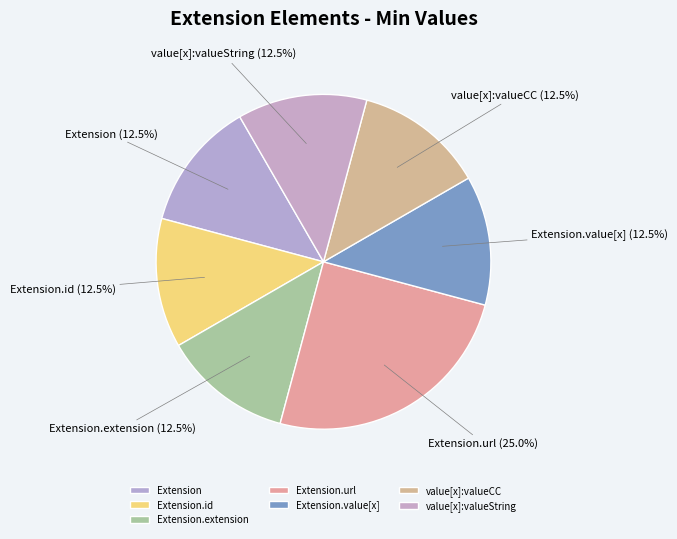

Which category has the biggest portion of the pie?

Extension.url